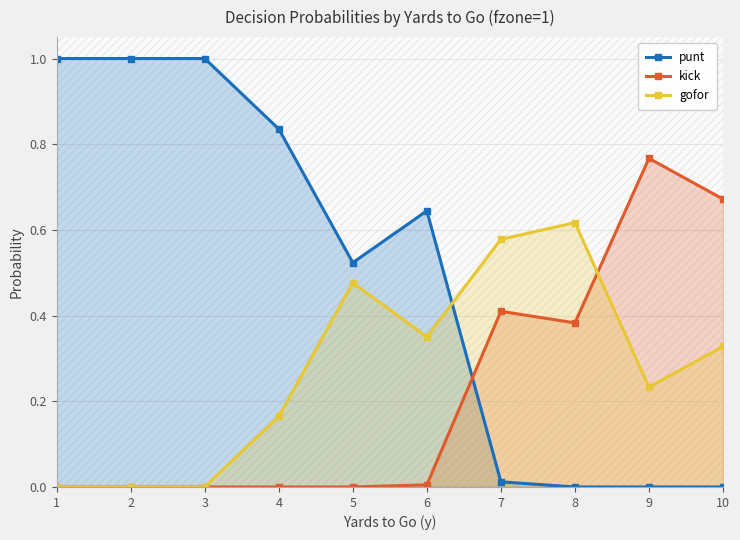

Rank the series by their average value, from highest to lowest.

punt, gofor, kick